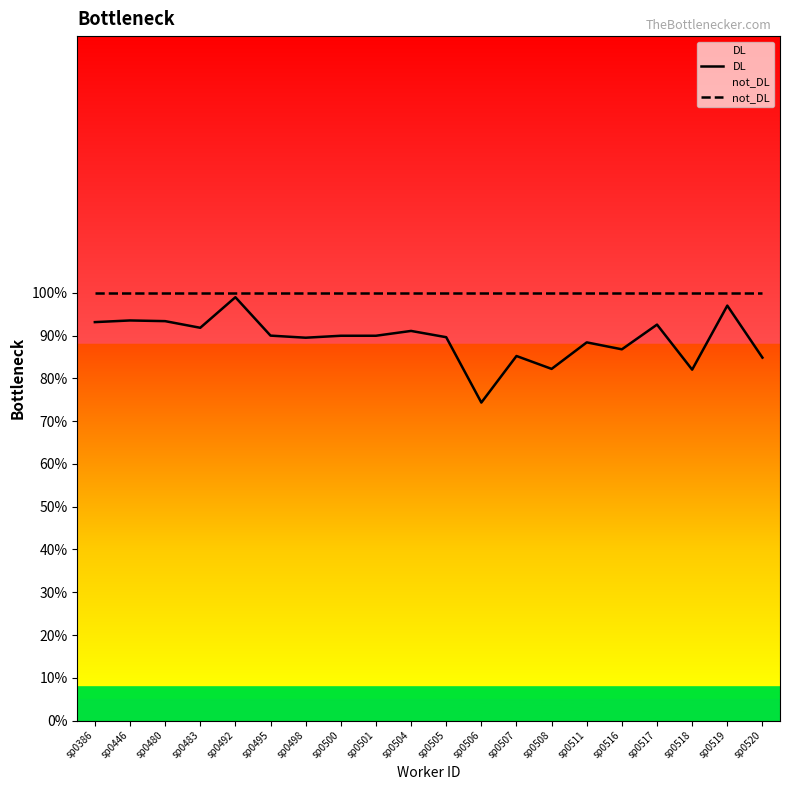

Which category has the lowest value across all series?

sp0506